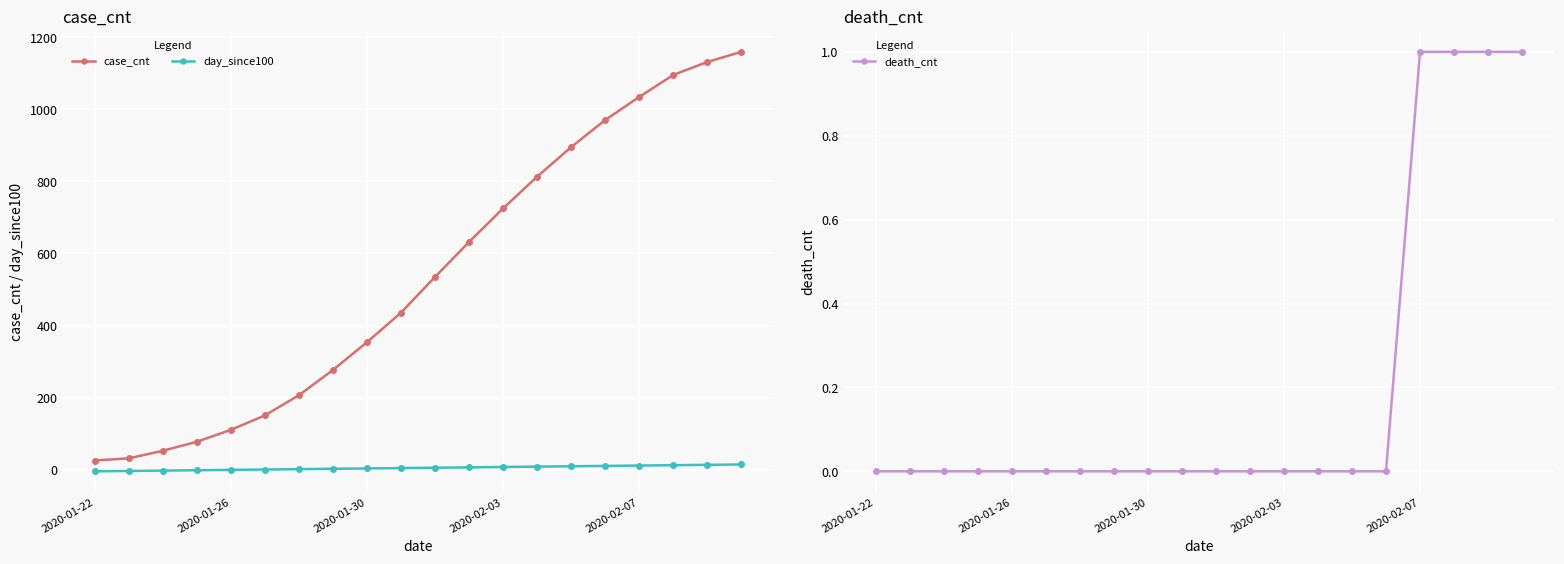

True or false: case_cnt has more than 1 points higher than both neighbors.

False